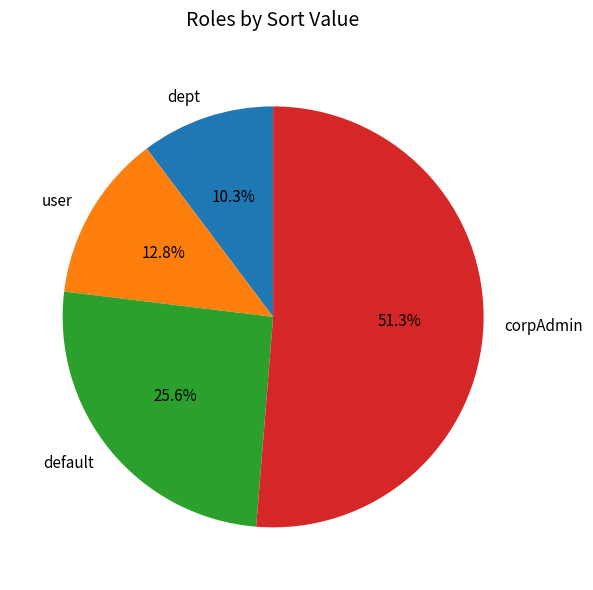

Is it true that user is 13% of the pie?

True